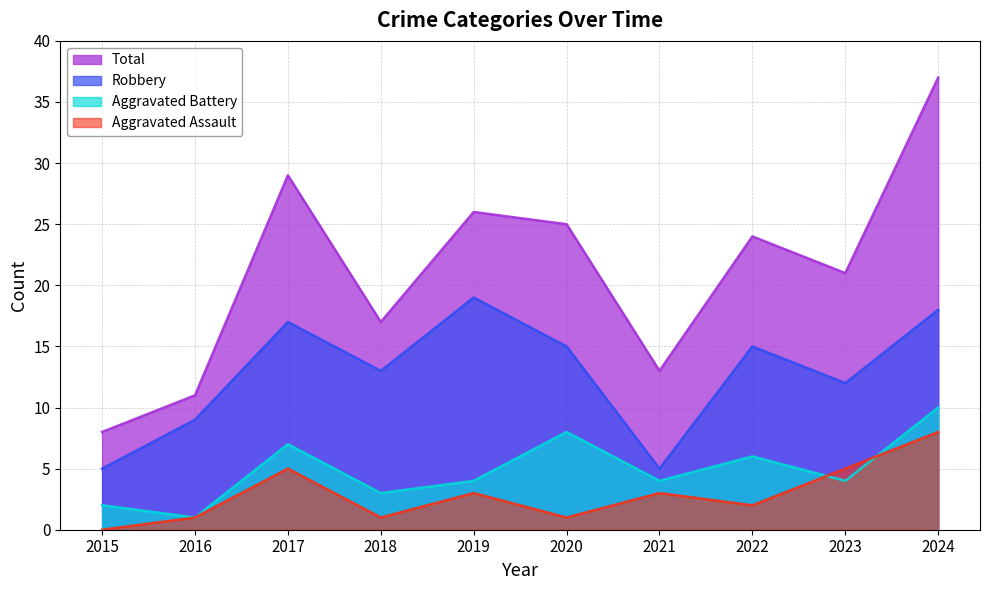

What is the value of the Aggravated Battery point at the 10th from the left?

10